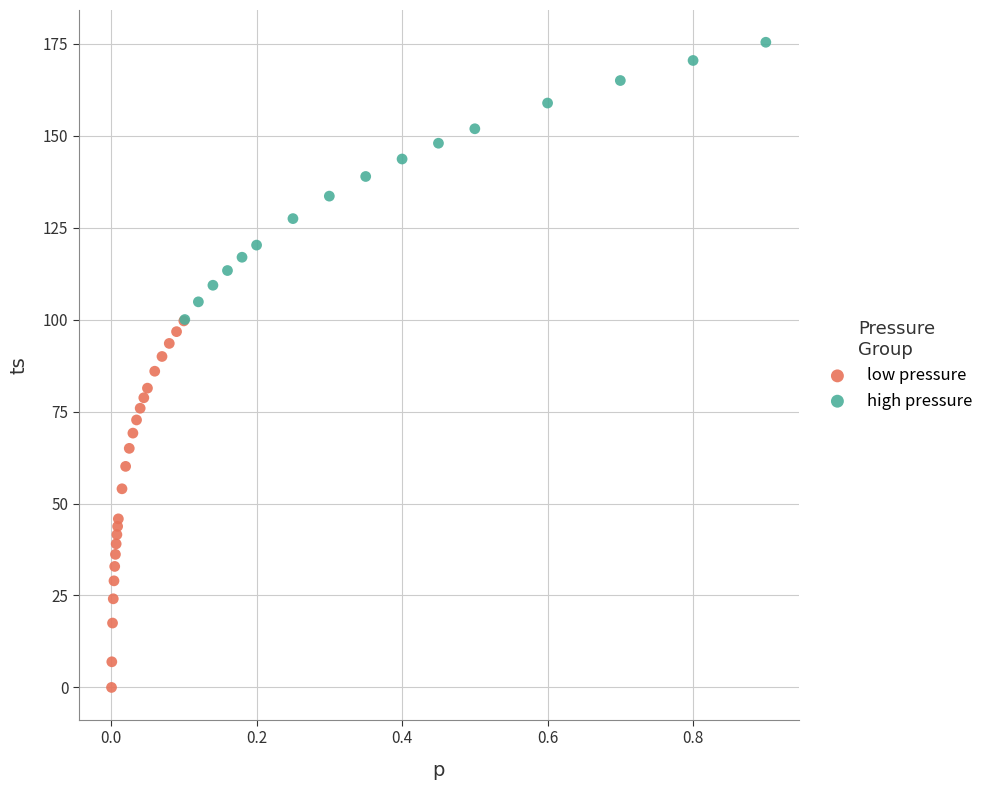

Which series reaches the minimum Y coordinate?

low pressure